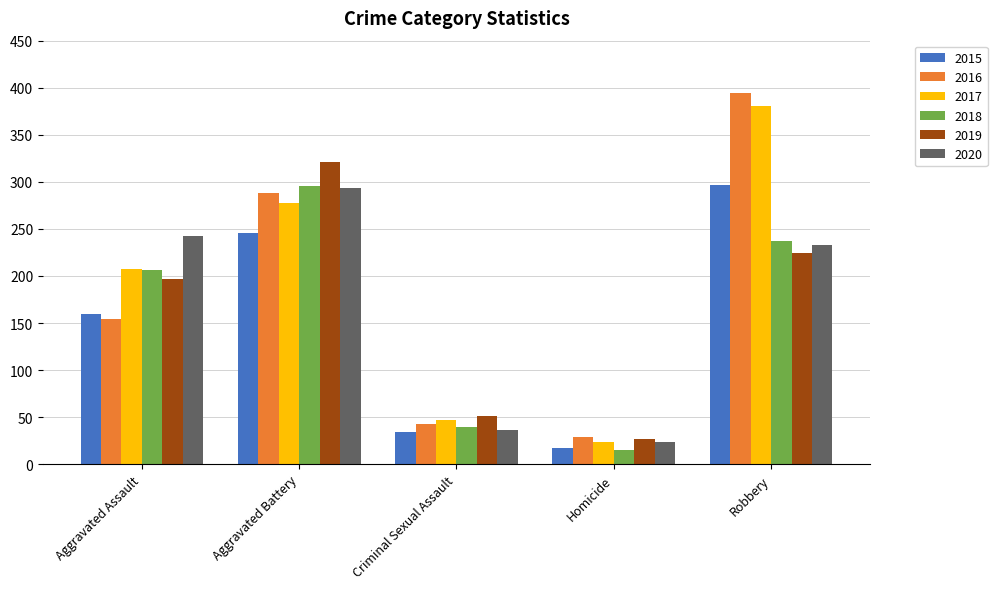

What is the difference between the maximum and minimum values in the 2017 series?

357